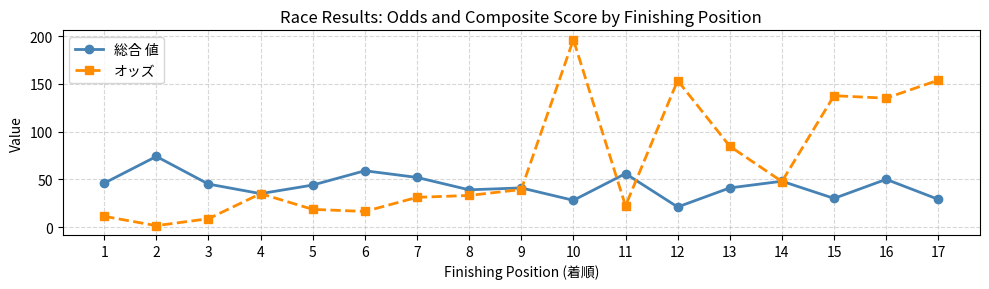

What is the total value across all series at 16?

185.1